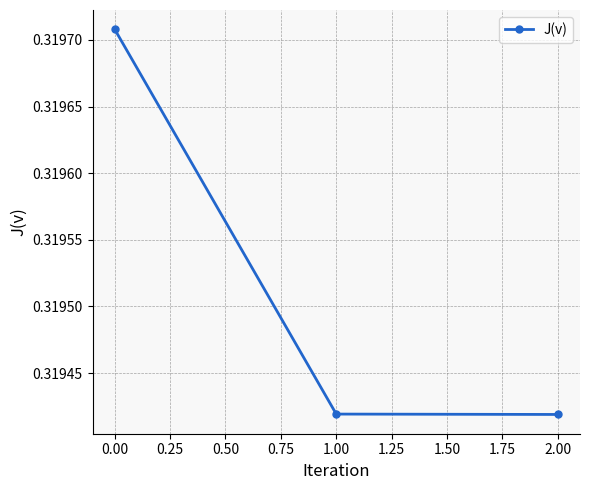

How many values are between 0 and 1?

3